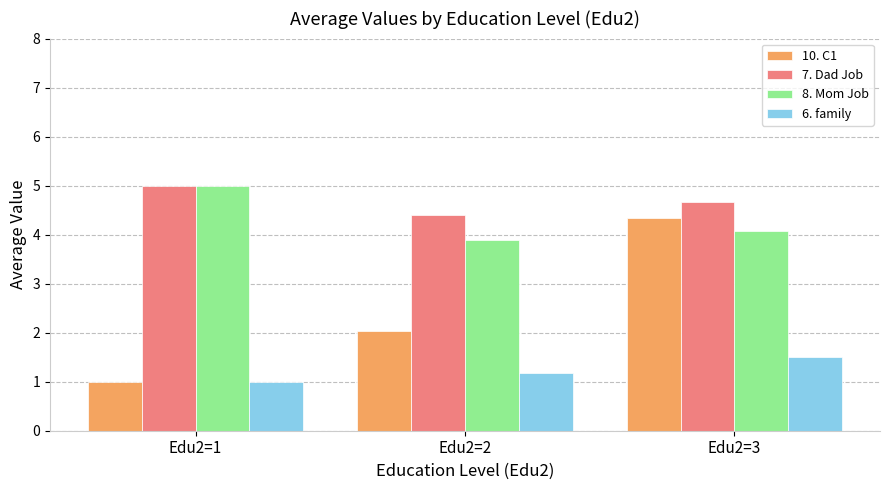

How many distinct data groups are displayed?

4